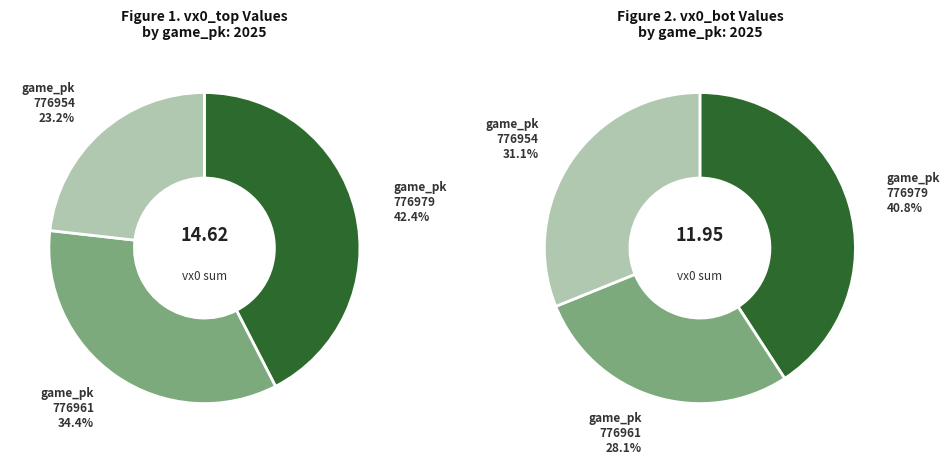

What percentage is NOT represented by 776954?

76.8%